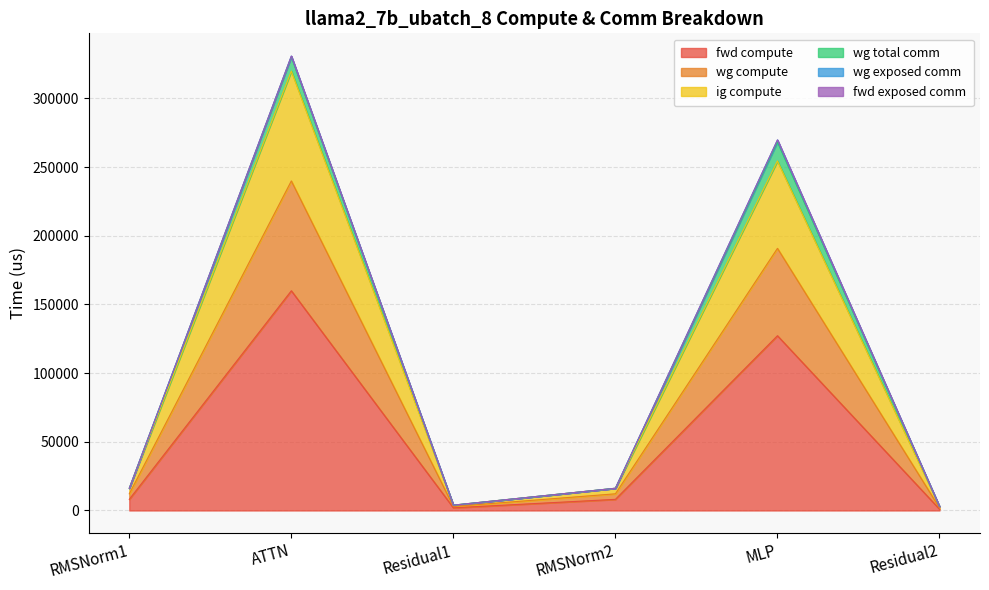

Does the chart display data point markers on the line(s)?

No